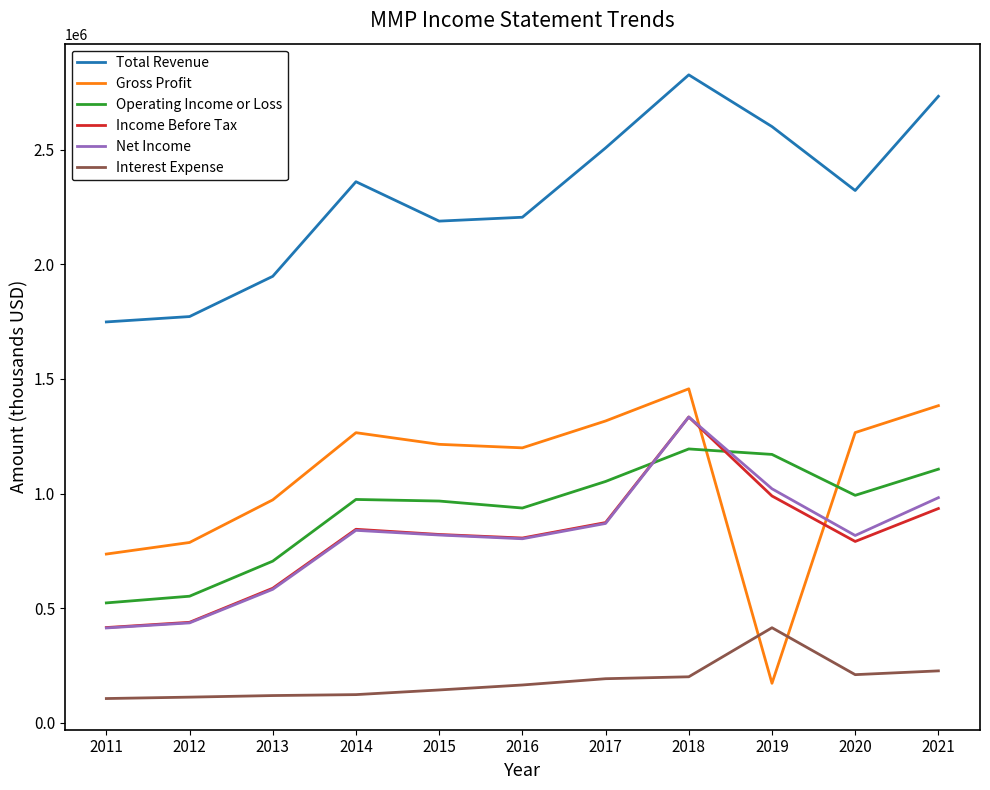

Which series changed the most between 2012 and 2016?

Total Revenue